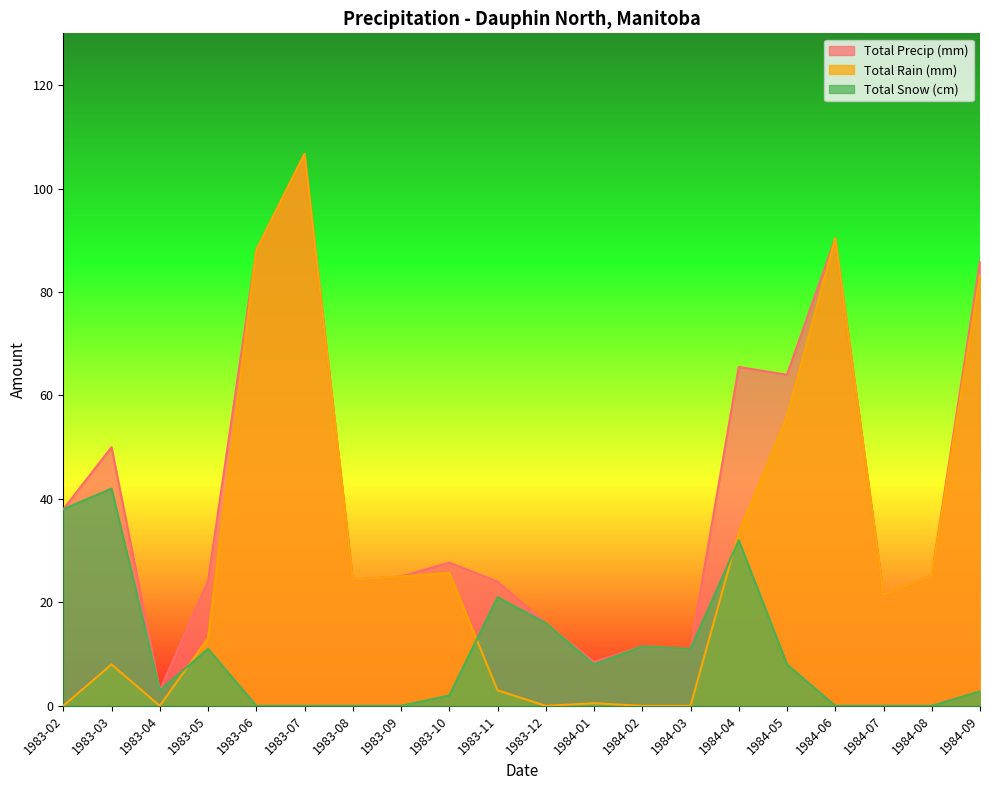

The Total Rain (mm) series shows 0.8 at 1984-01. True or false?

False